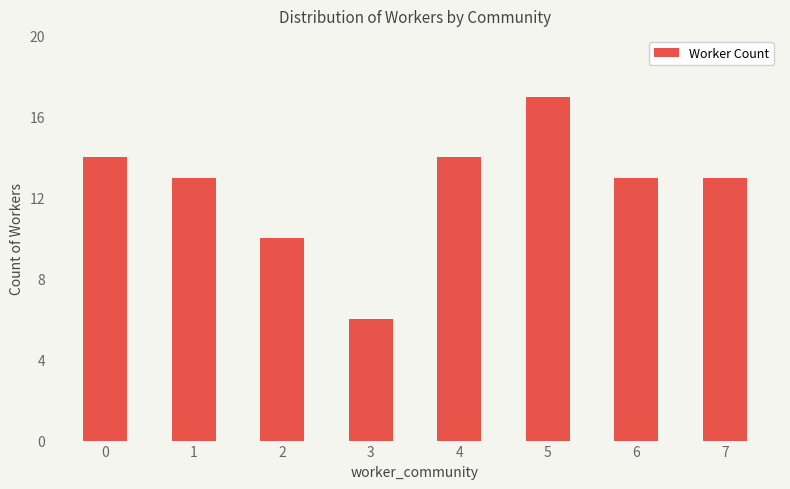

What is the value of the 8th bar from the left?

13